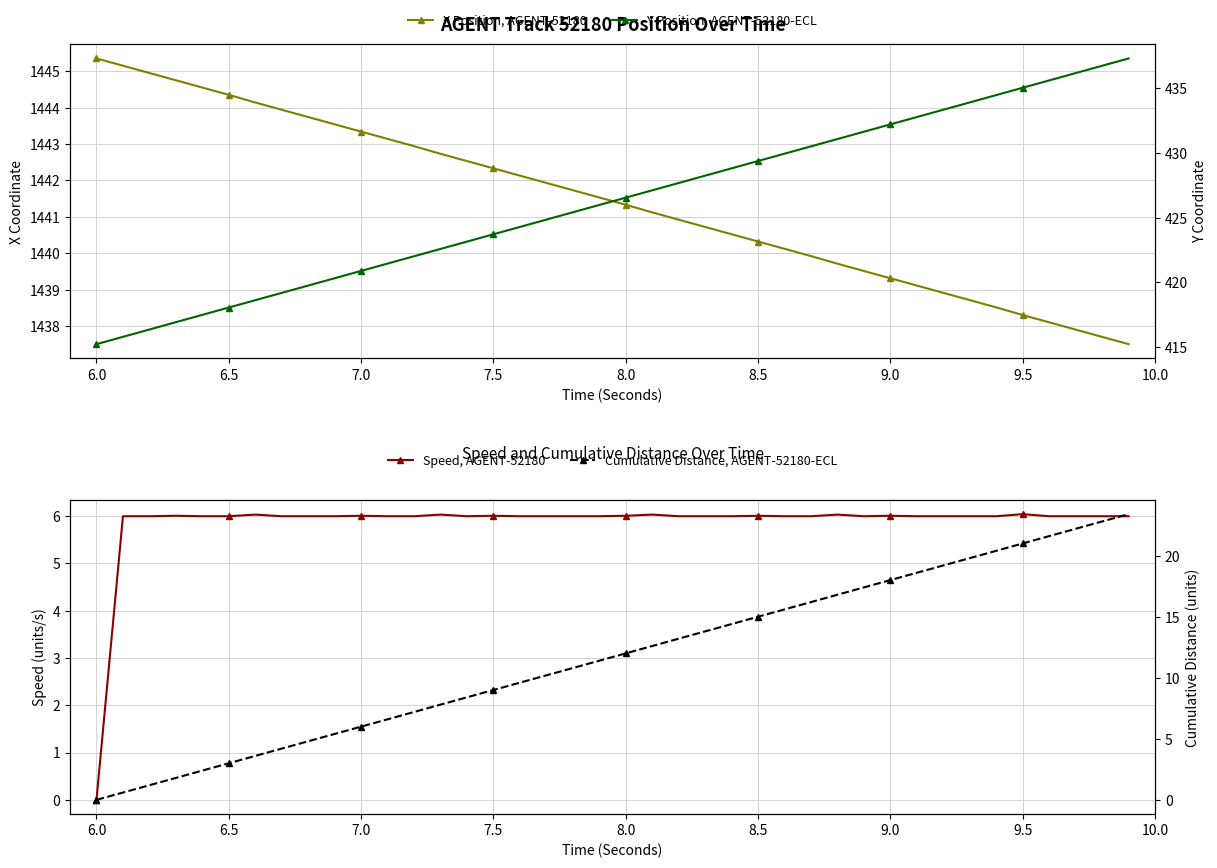

What is the maximum value for Y Position, AGENT-52180-ECL?

437.3